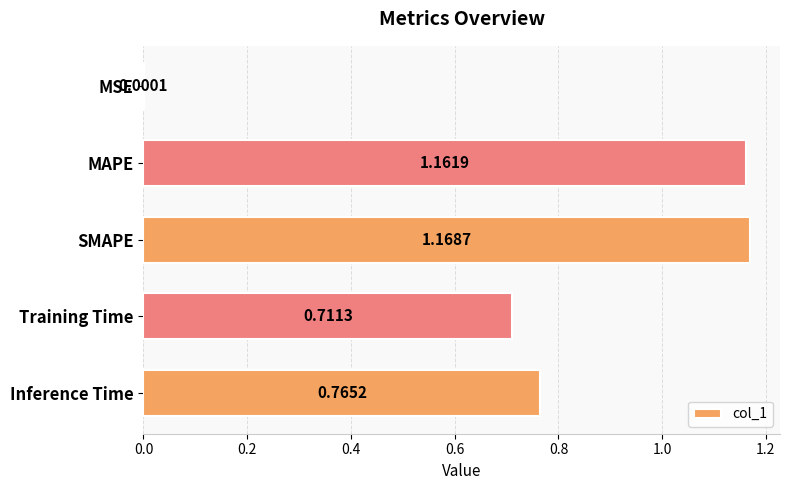

At which category does the chart reach its peak across all series?

SMAPE